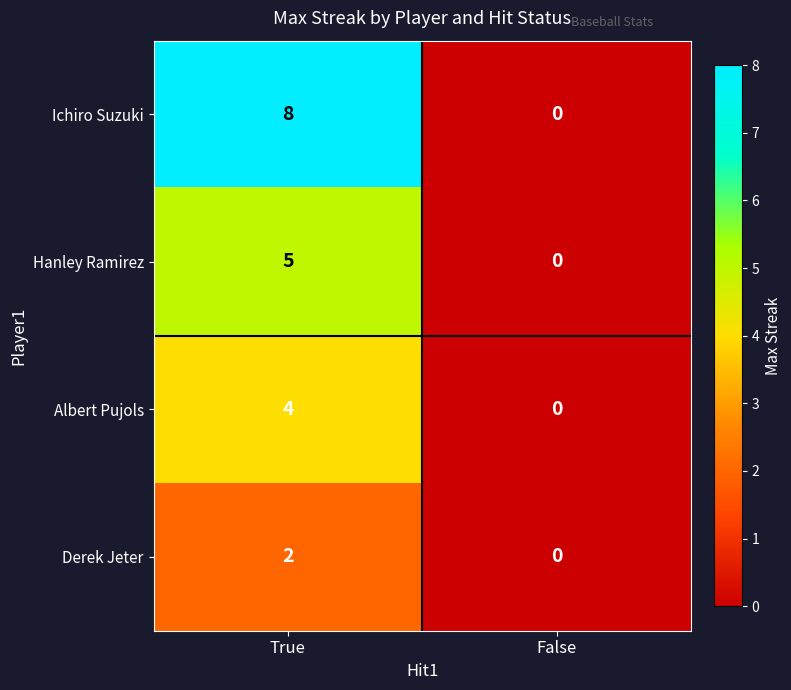

The value of Hanley Ramirez at True is 1. True or false?

False